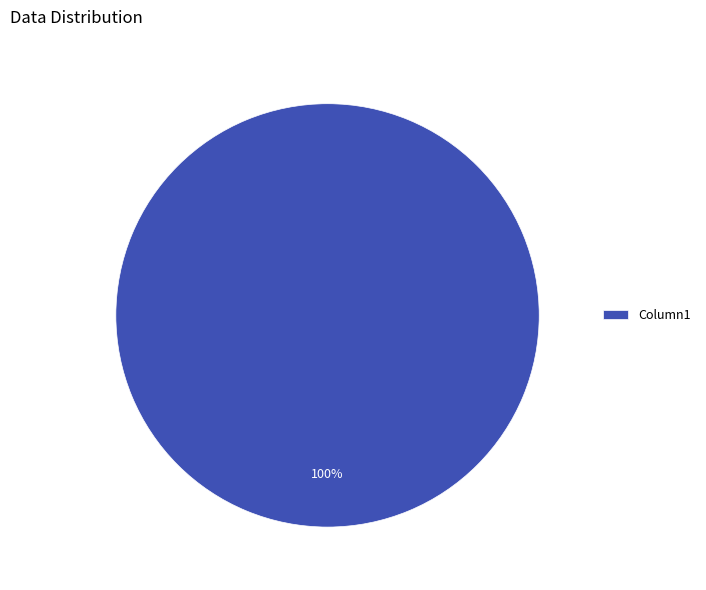

Is there any slice that represents more than half of the pie?

Yes